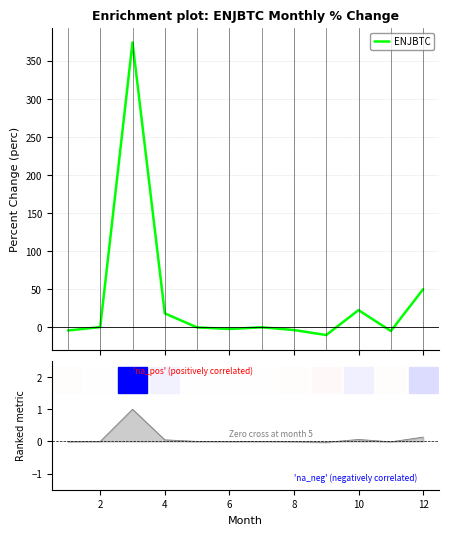

How many values are below 0?

5